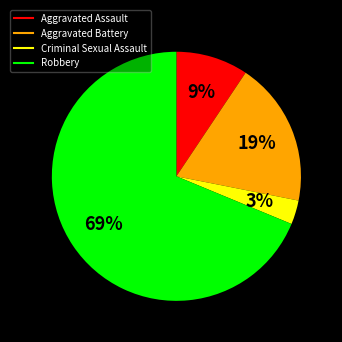

Rank the categories by value from highest to lowest.

Robbery, Aggravated Battery, Aggravated Assault, Criminal Sexual Assault